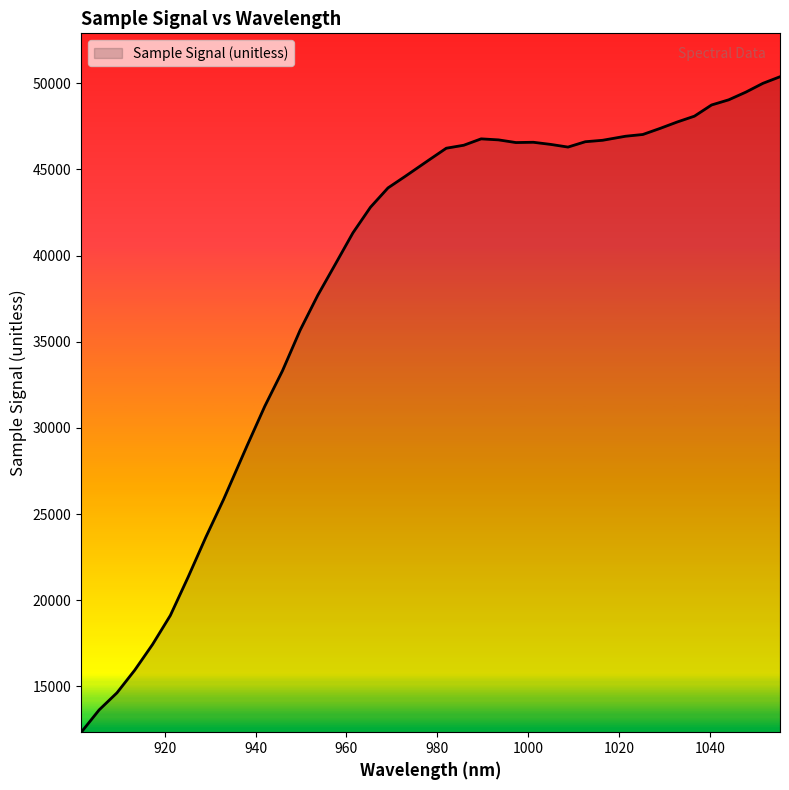

What is the difference between the maximum and minimum values?

38035